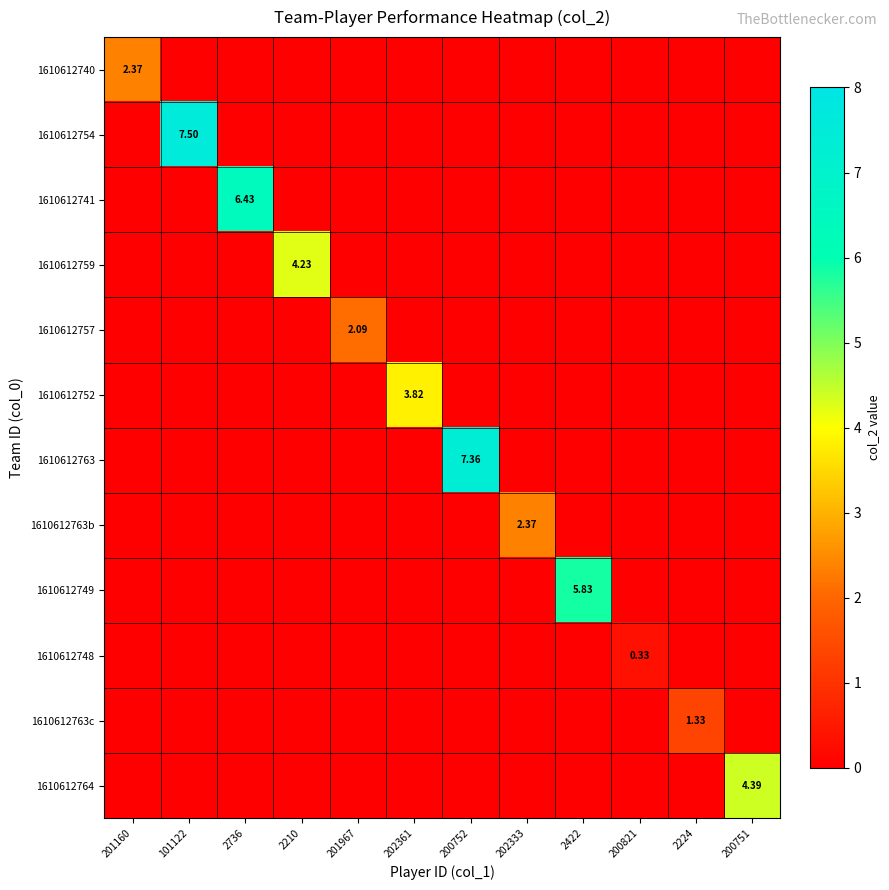

What is the spread (max minus min) of values at 101122?

7.5